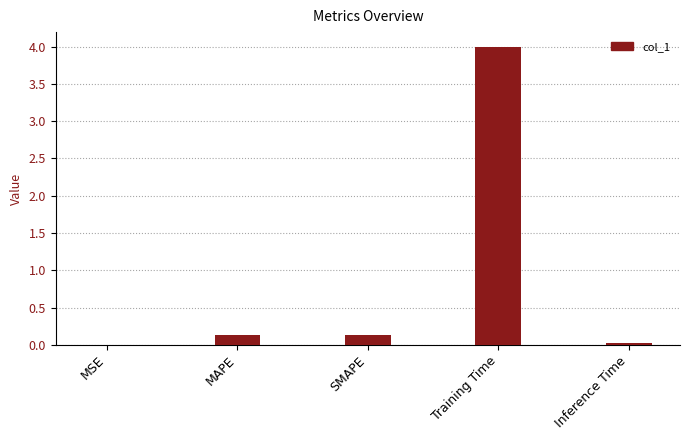

True or false: the data shows 6.9 at Training Time.

False